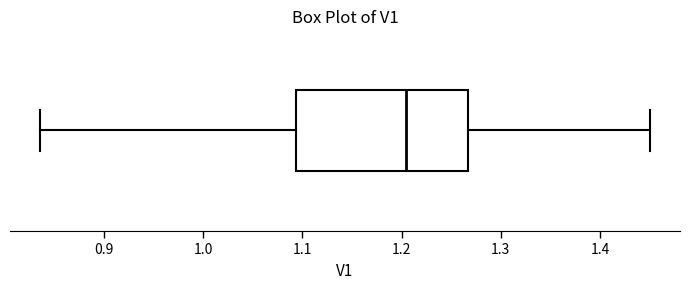

Where does the right whisker of the box end on the x-axis? The values are not printed on the chart, so give them approximately, as read against the axis.

1.45